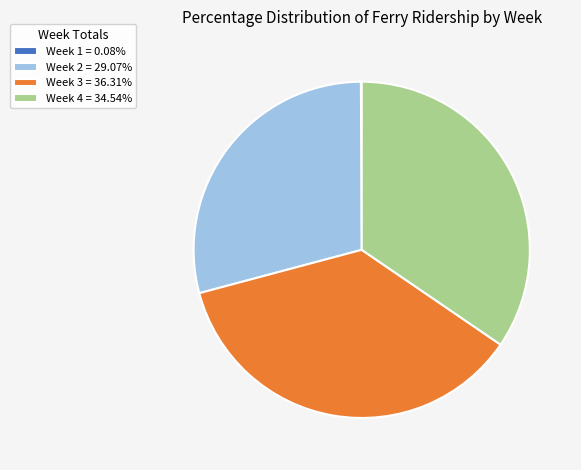

Is there any slice that represents more than half of the pie?

No